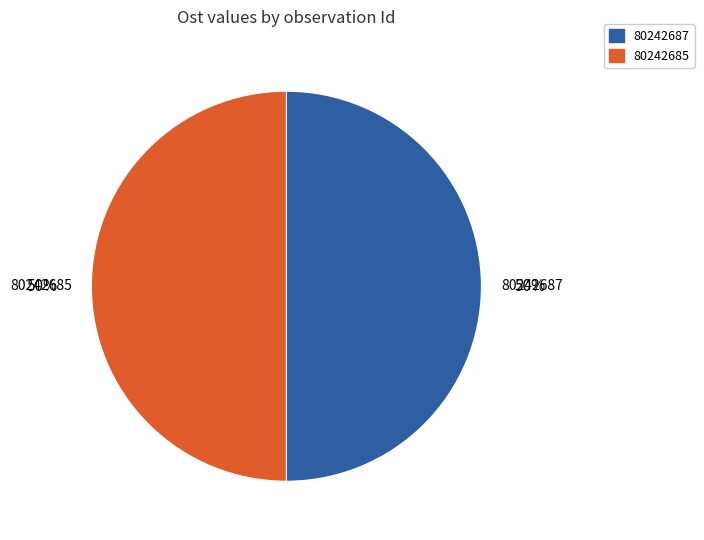

True or false: 80242687 accounts for 50% of the total.

True